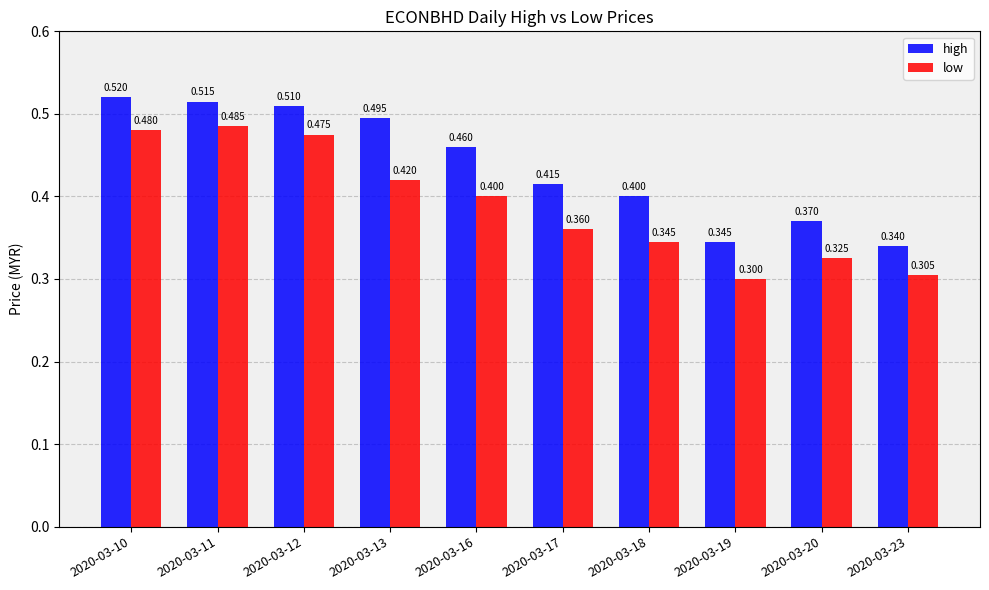

Rank the series by their maximum value, from highest to lowest.

high, low